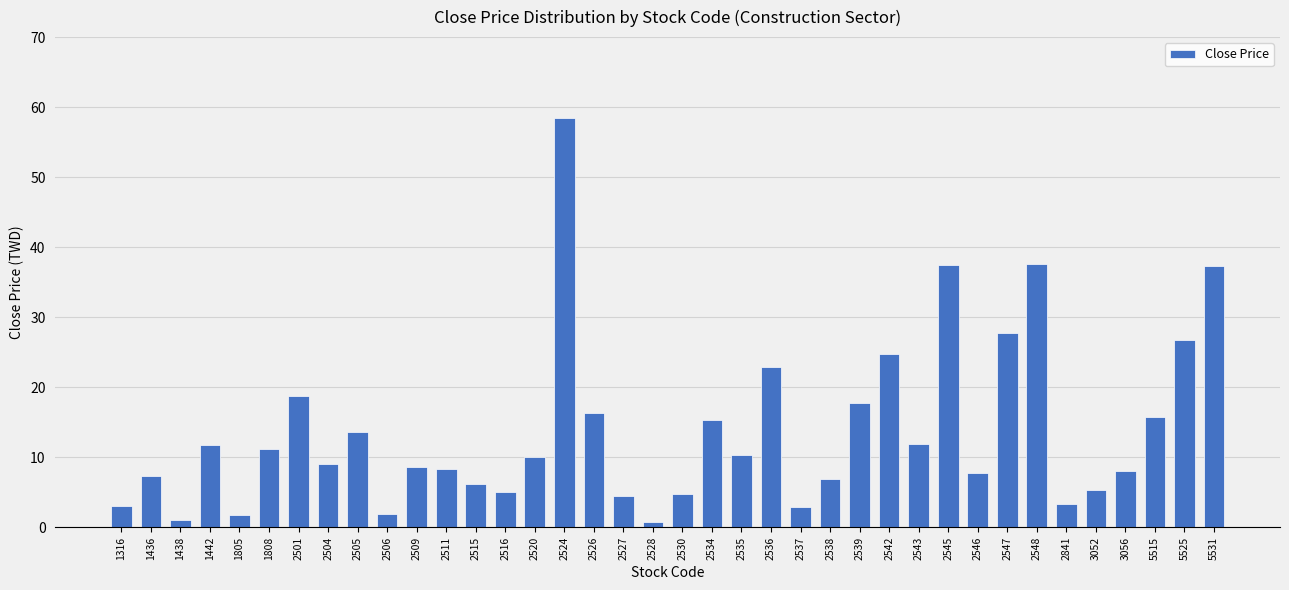

What is the value of the 34th bar from the left?

5.4